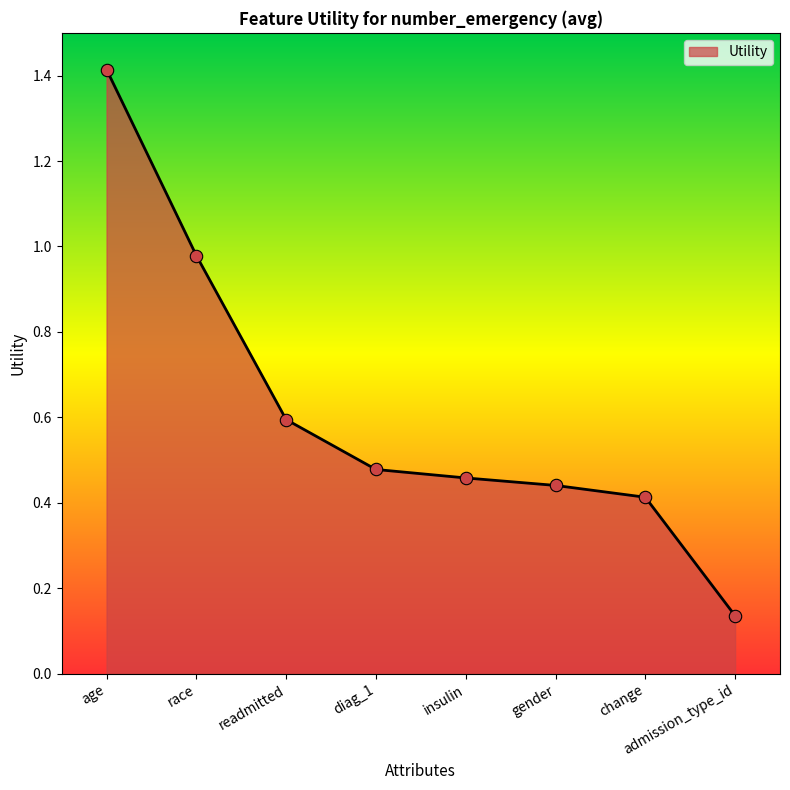

What is the change in value from readmitted to gender?

-0.2